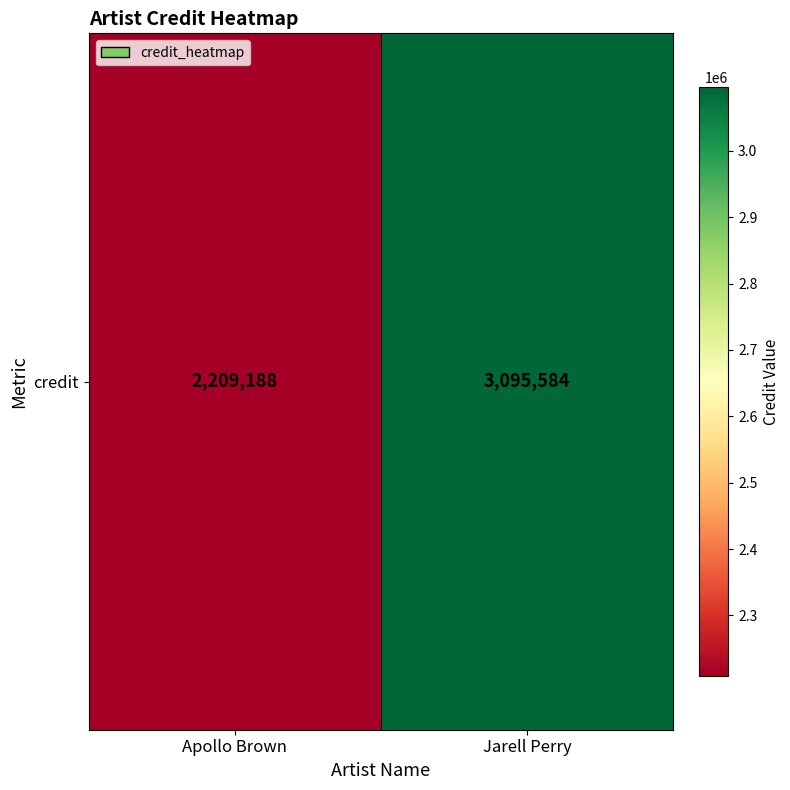

What is the minimum value shown in the chart?

2209188